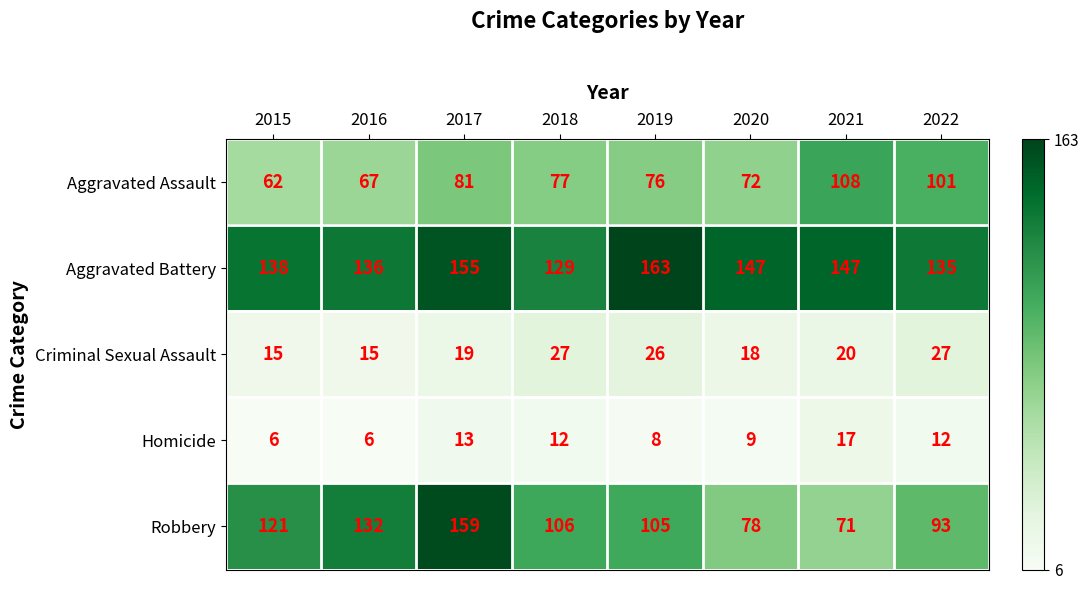

What is the difference between the highest and lowest values at 2018?

117